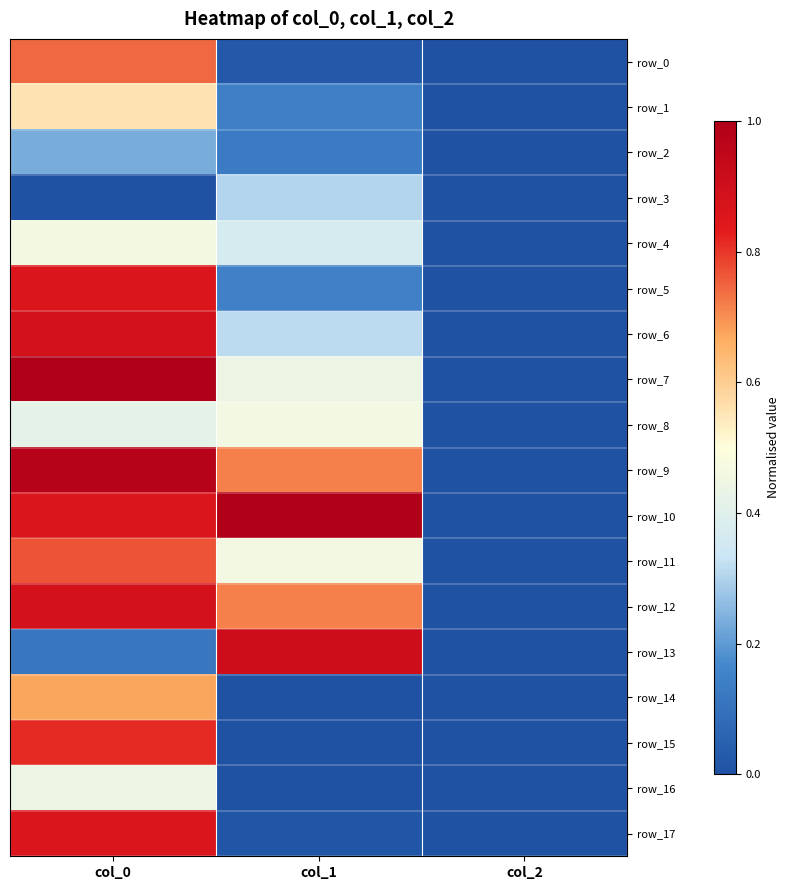

Reading left to right, list all the values displayed in this chart.

row_0: 0.7	0.0	0.0
row_1: 0.6	0.1	0.0
row_2: 0.2	0.1	0.0
row_3: 0.0	0.3	0.0
row_4: 0.5	0.4	0.0
row_5: 0.9	0.1	0.0
row_6: 0.9	0.3	0.0
row_7: 1.0	0.4	0.0
row_8: 0.4	0.5	0.0
row_9: 1.0	0.7	0.0
row_10: 0.9	1.0	0.0
row_11: 0.8	0.5	0.0
row_12: 0.9	0.7	0.0
row_13: 0.1	0.9	0.0
row_14: 0.7	0.0	0.0
row_15: 0.8	0.0	0.0
row_16: 0.4	0.0	0.0
row_17: 0.9	0.0	0.0